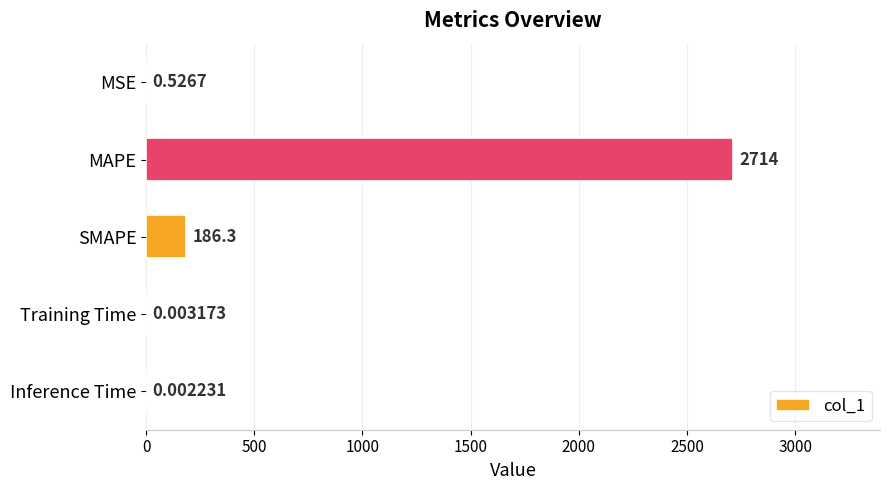

Between Inference Time and MSE, which is larger?

MSE